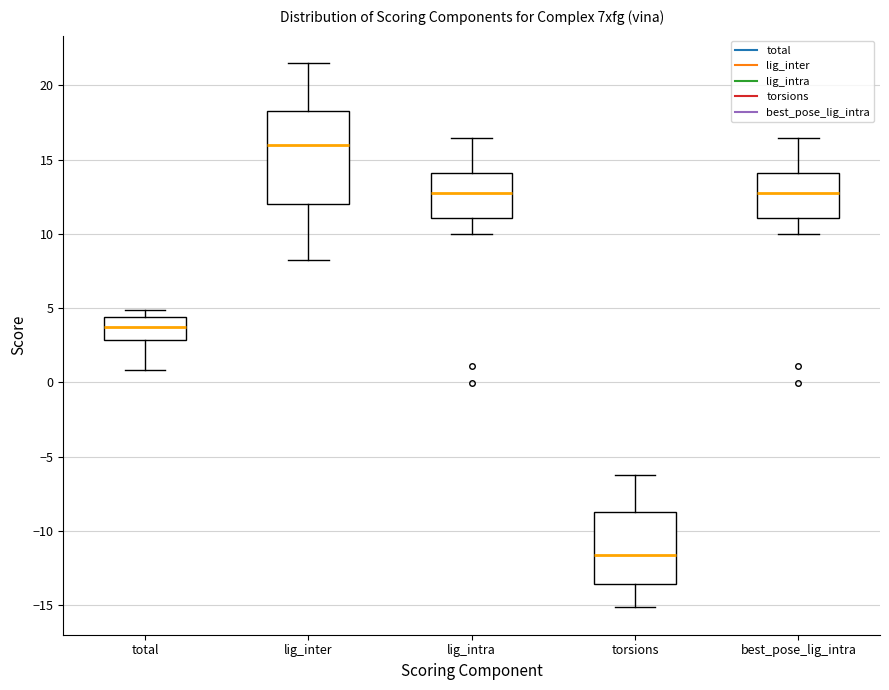

Comparing the boxes themselves (not the whiskers), which one is the tallest?

lig_inter